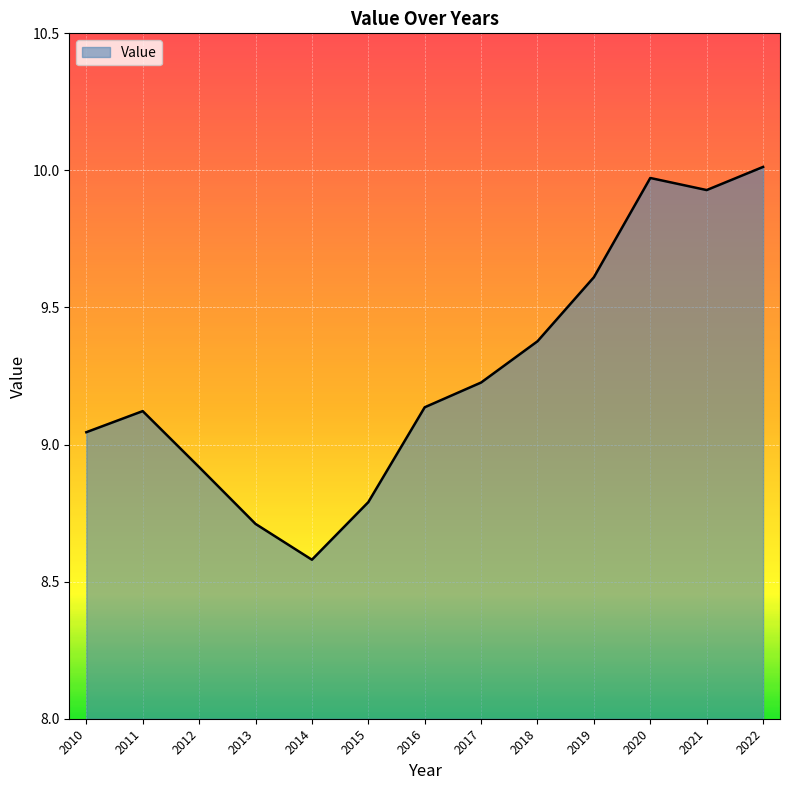

What is the change in value from 2015 to 2017?

+0.4